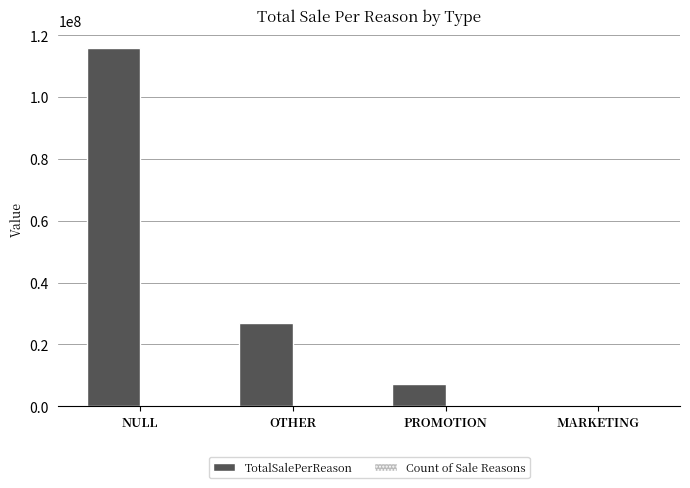

The value of TotalSalePerReason at PROMOTION is 12204602.6. True or false?

False